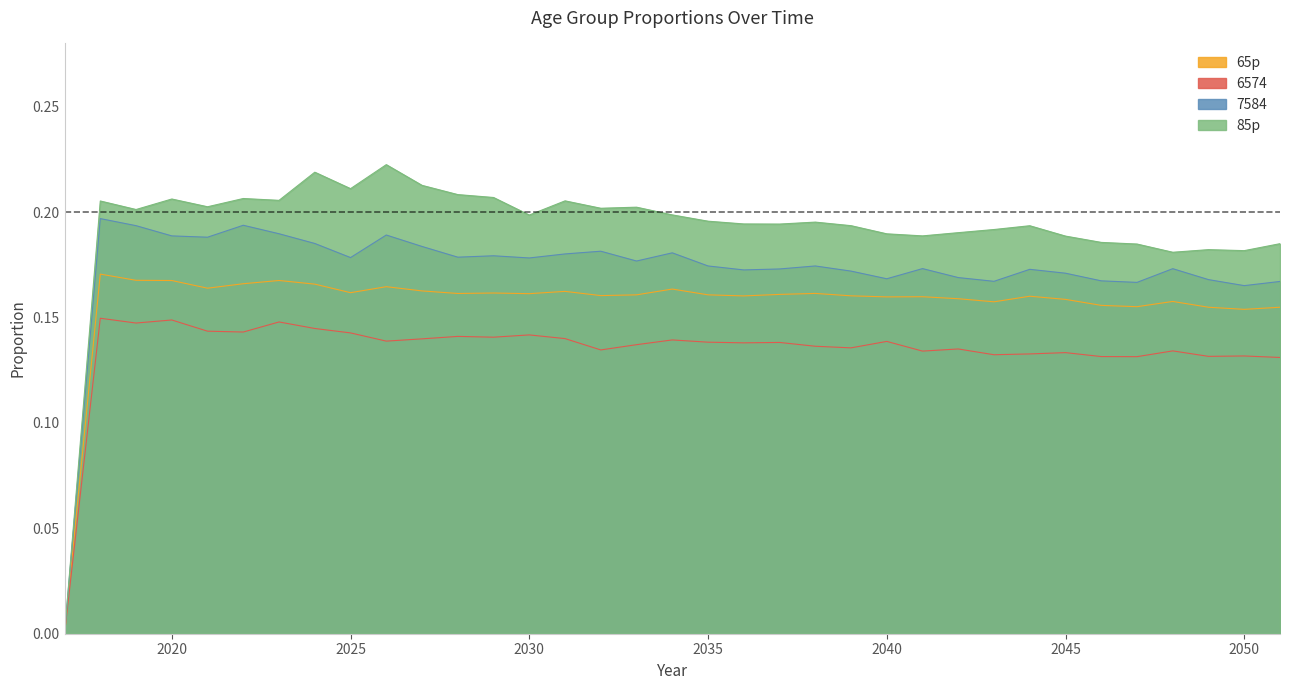

True or false: 85p has a value of 0.2 at 2018.

True